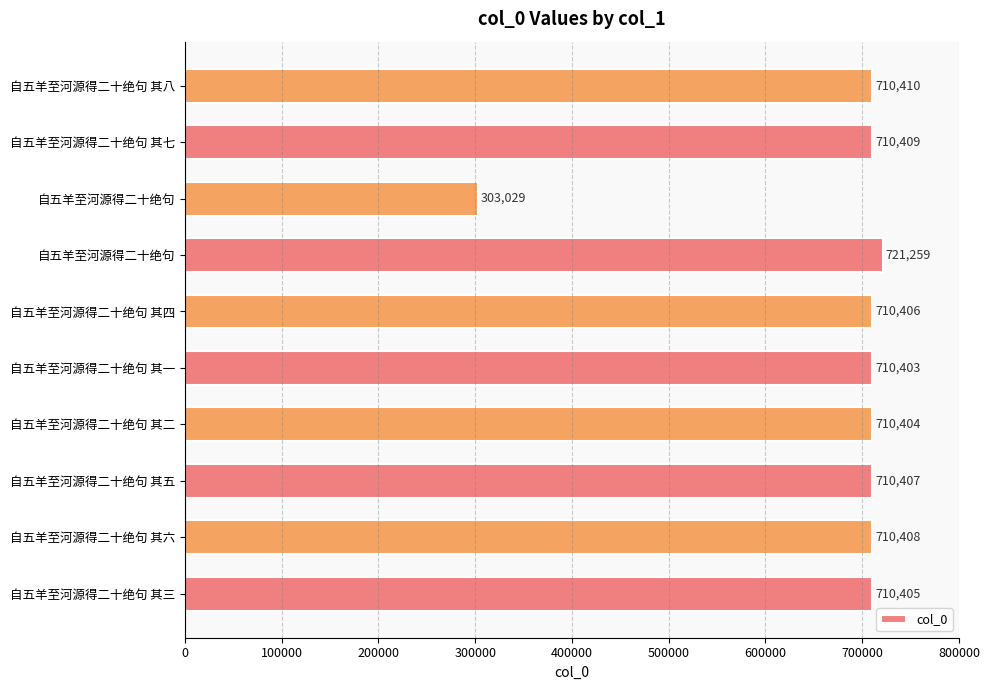

What is the greatest value displayed?

721259